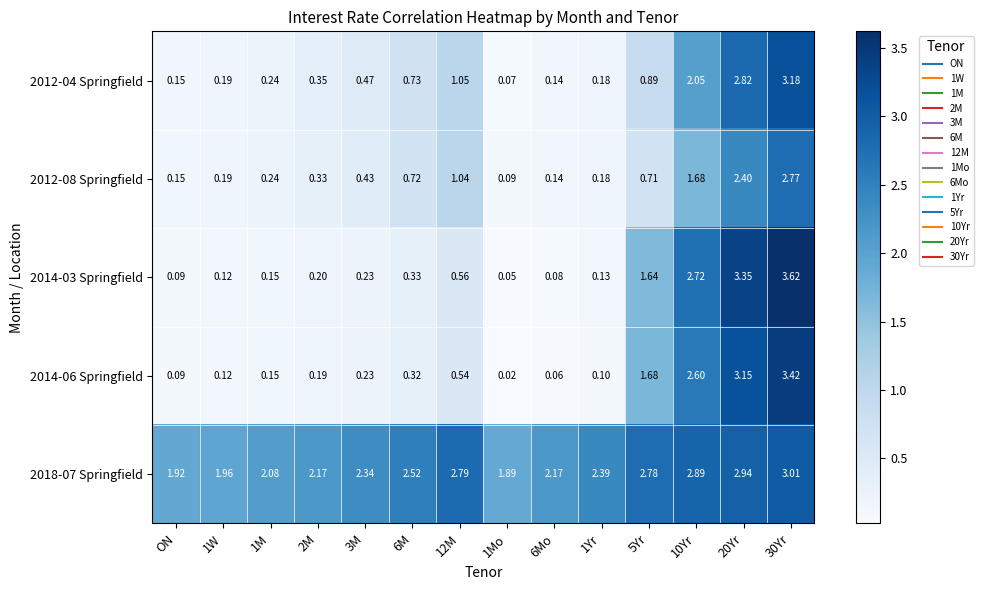

Which category has the highest value across all series?

30Yr